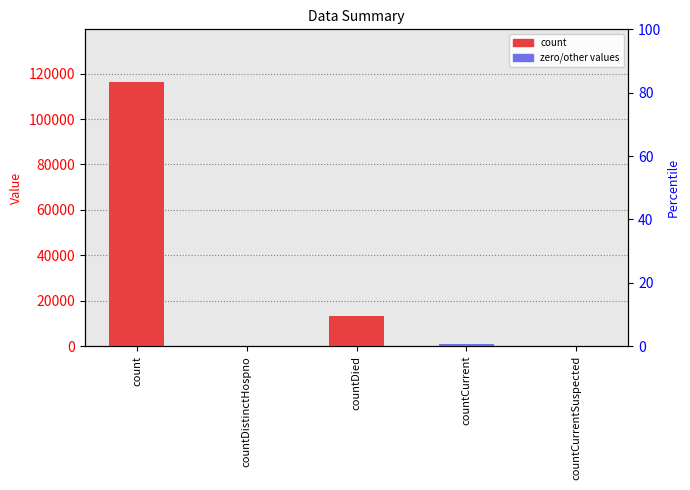

Is it true that the value at countDied is 21235?

False